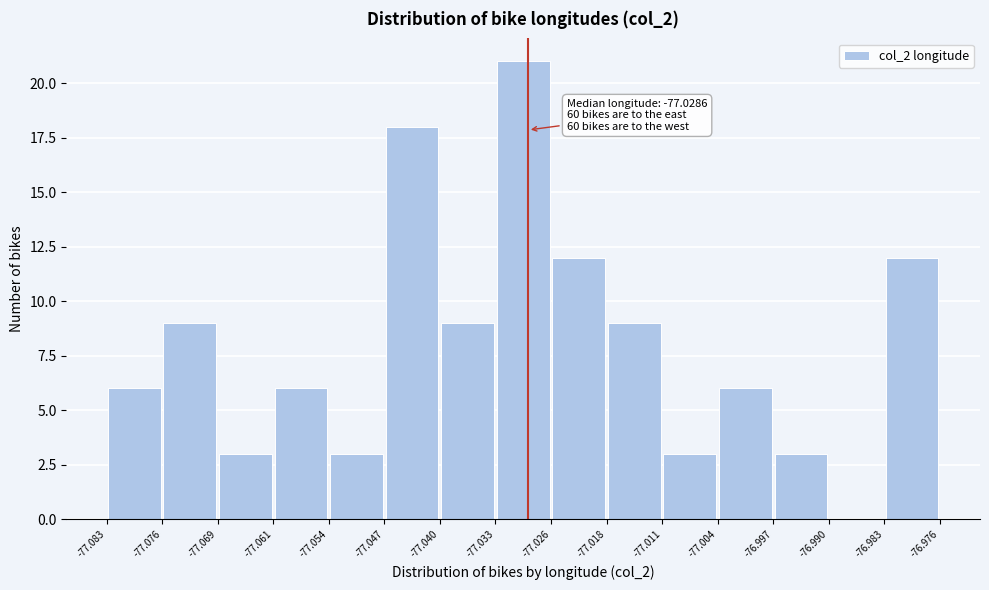

Which range on the x-axis has the tallest bar?

-77.033 to -77.026